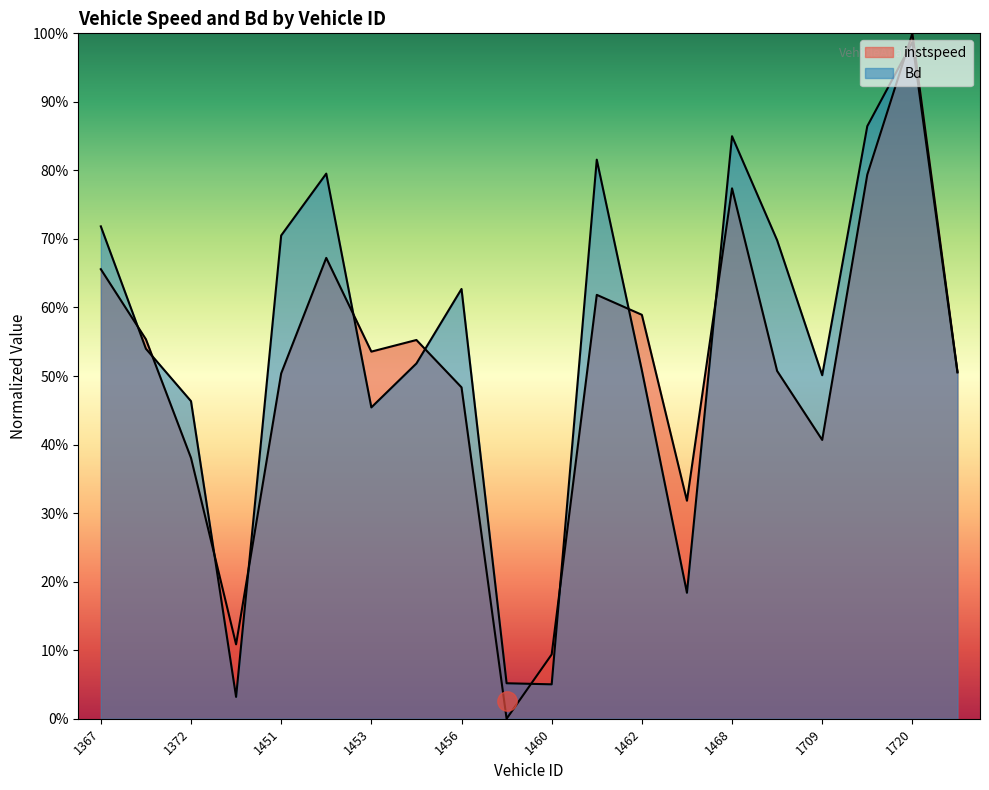

List the series in order of their overall mean, highest first.

Bd, instspeed